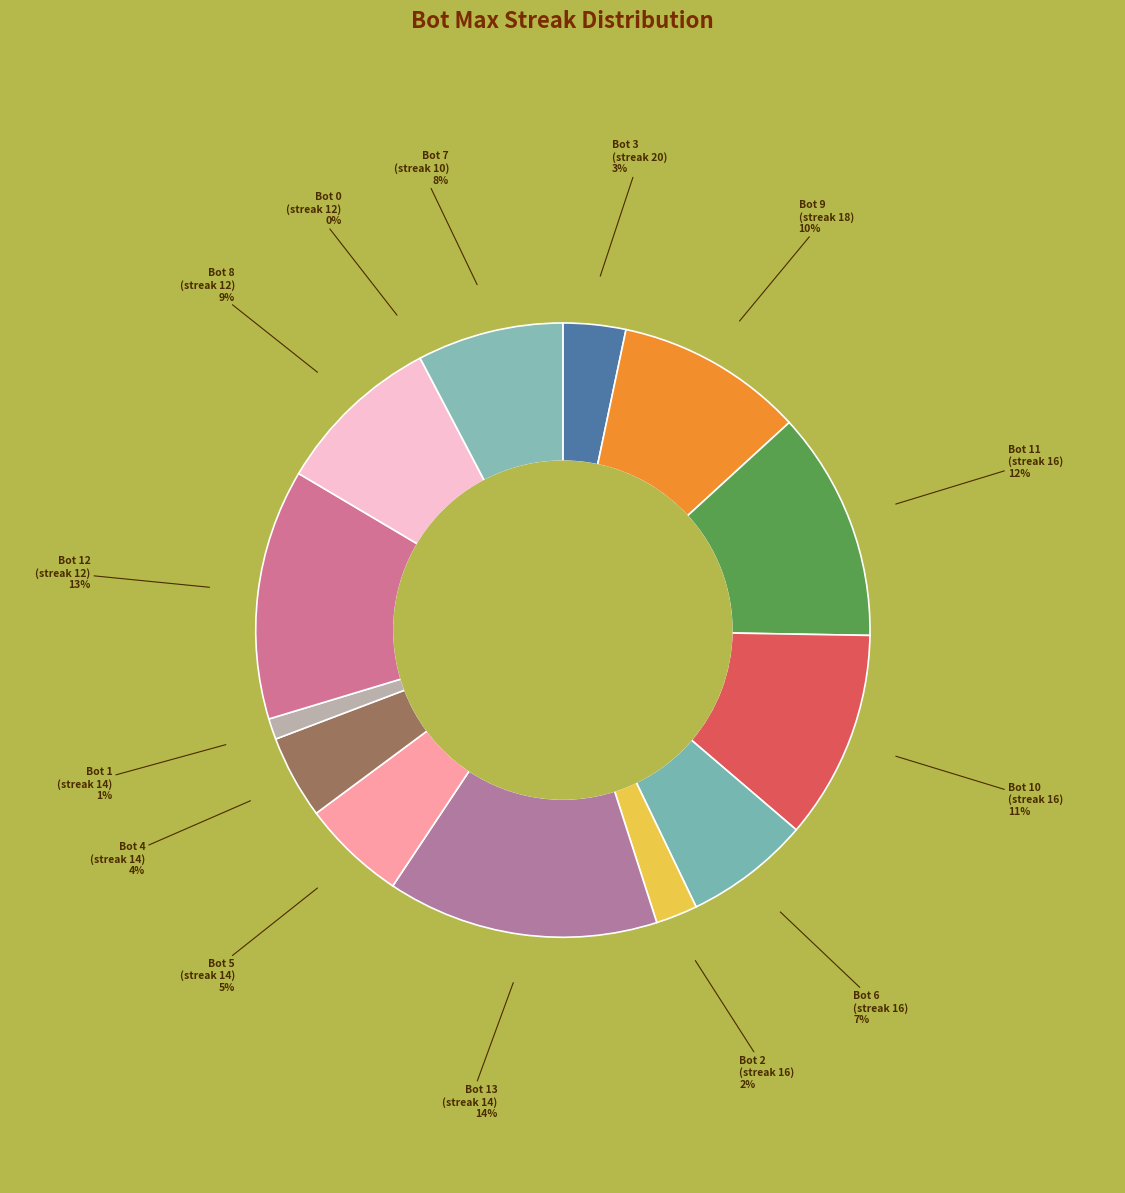

Rank the categories by value from highest to lowest.

14, 12, 16, 16, 18, 12, 10, 16, 14, 14, 20, 16, 14, 12